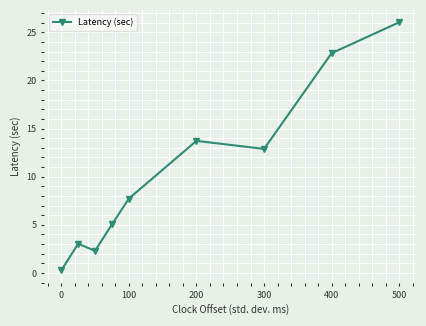

True or false: the data has more than 0 interior local peaks.

True